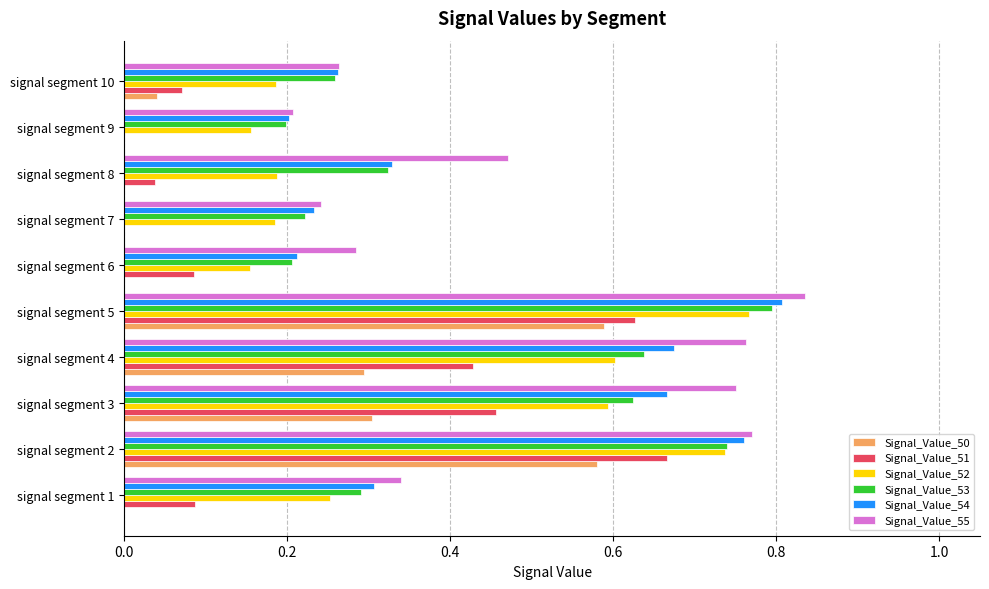

At which category does the chart reach its peak across all series?

signal segment 5